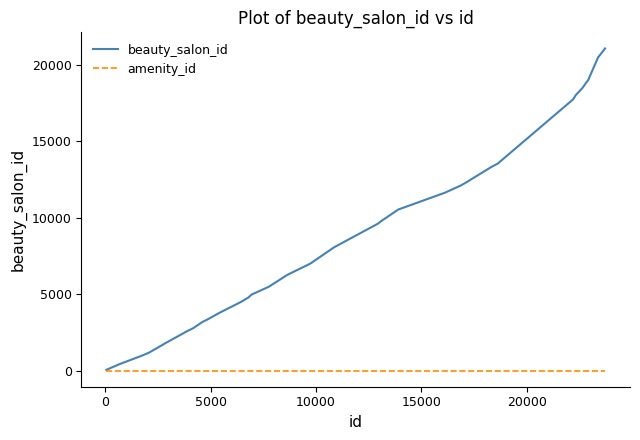

What is the greatest value displayed?

21090